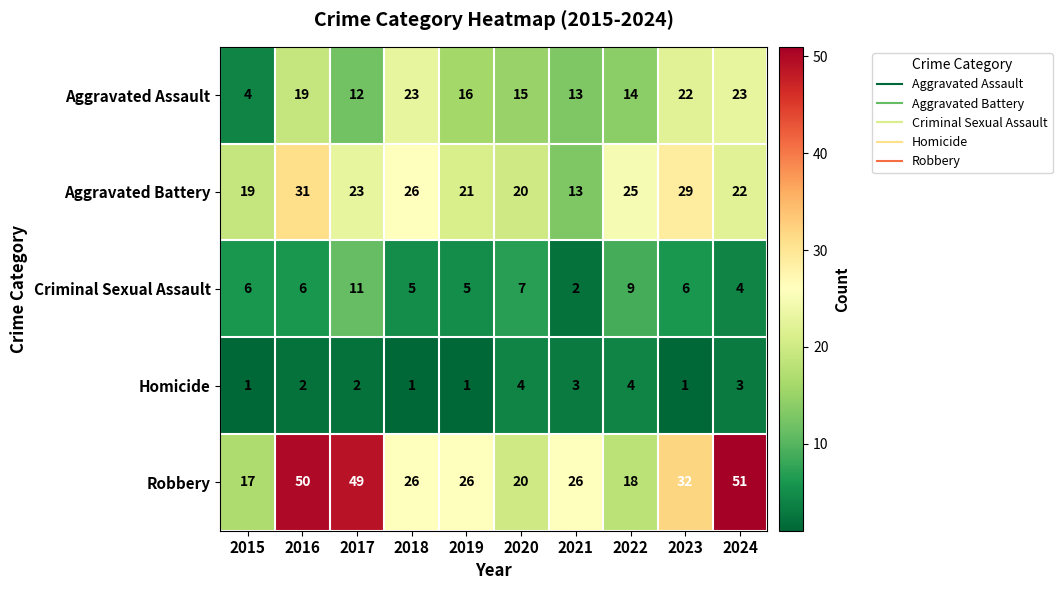

Which series changed the most between 2015 and 2024?

Robbery